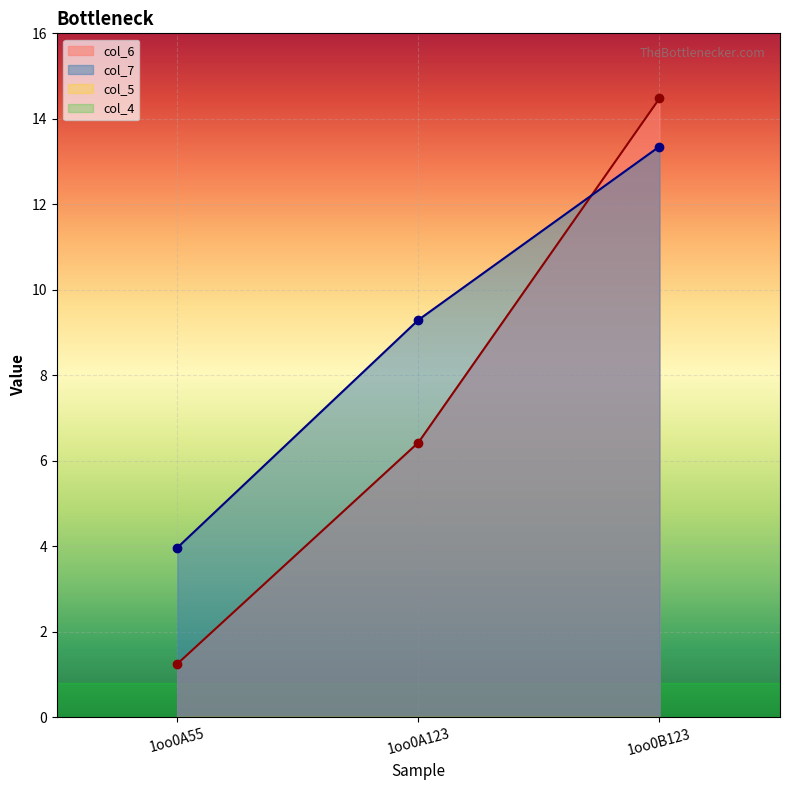

Reading right to left, what are all the values shown in this chart?

col_6: 1oo0B123=14.5	1oo0A123=6.4	1oo0A55=1.3
col_7: 1oo0B123=13.4	1oo0A123=9.3	1oo0A55=4.0
col_2: 1oo0B123=0.0	1oo0A123=0.0	1oo0A55=0.0
col_3: 1oo0B123=0.0	1oo0A123=0.0	1oo0A55=0.0
col_4: 1oo0B123=0.0	1oo0A123=0.0	1oo0A55=0.0
col_5: 1oo0B123=0.0	1oo0A123=0.0	1oo0A55=0.0